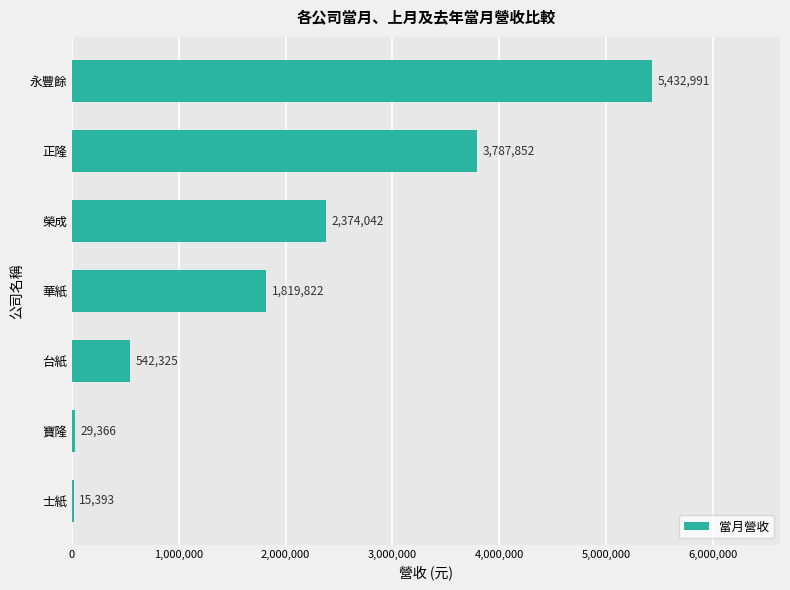

What is the sum of the values at 榮成 and 台紙?

2916367